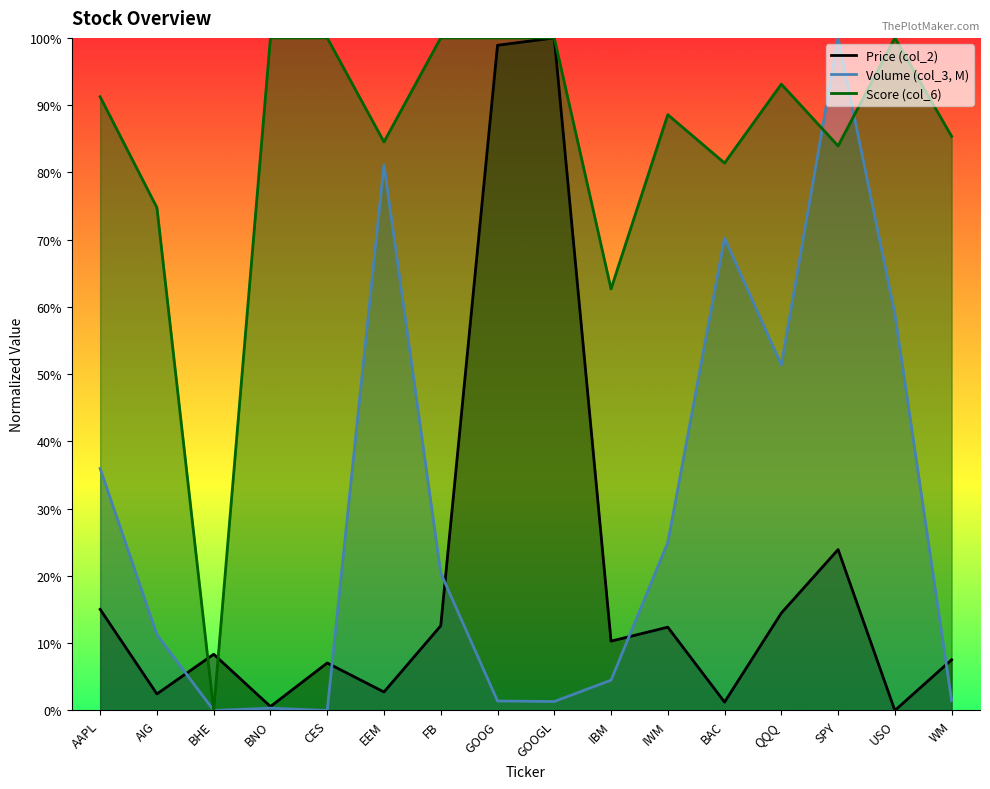

List the series in order of their peak value, highest first.

Price (col_2), Volume (col_3, M), Score (col_6)